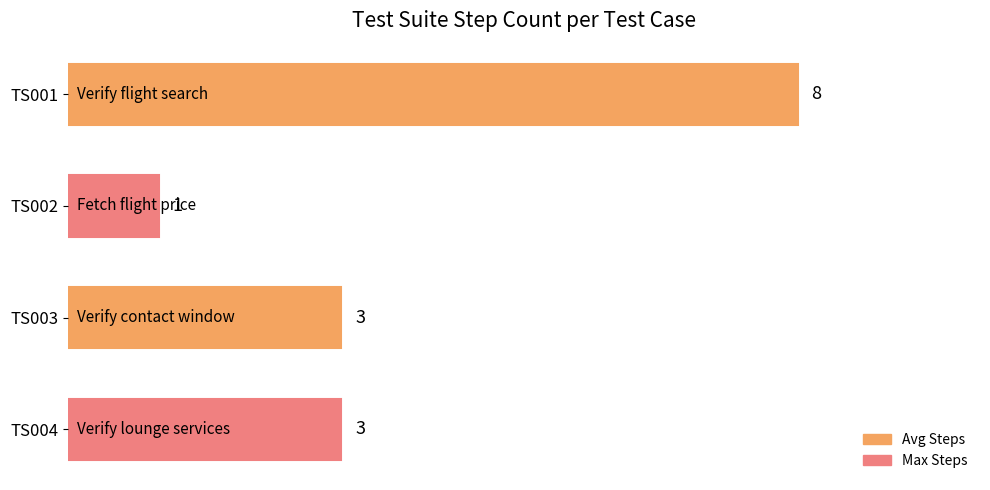

The value at TS001 is 14. True or false?

False